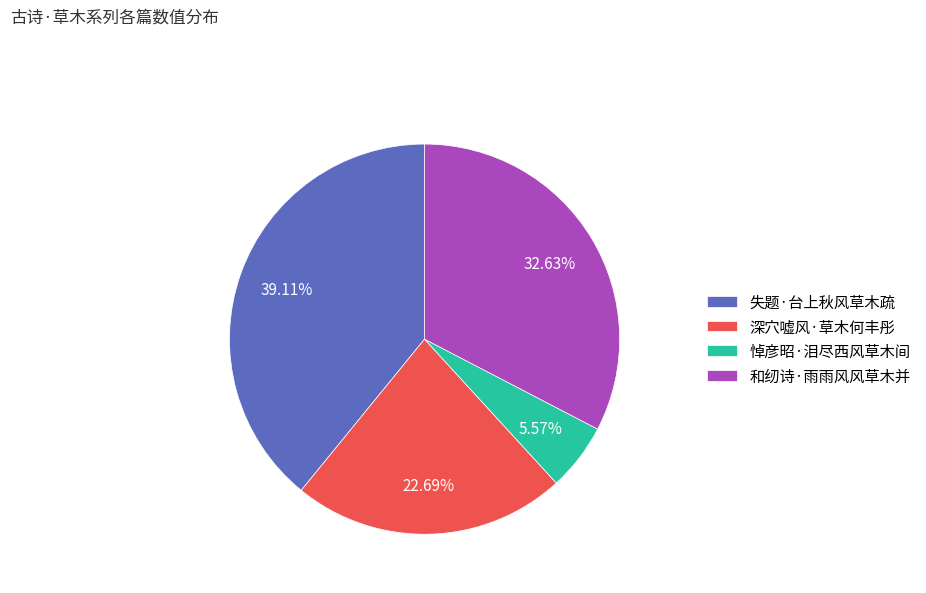

Combined, what portion of the pie is 深穴嘘风·草木何丰彤 and 悼彦昭·泪尽西风草木间?

28.3%